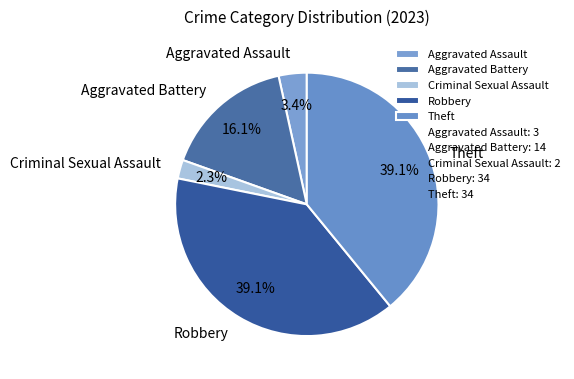

What percentage is the Theft slice, to the nearest percent?

39%